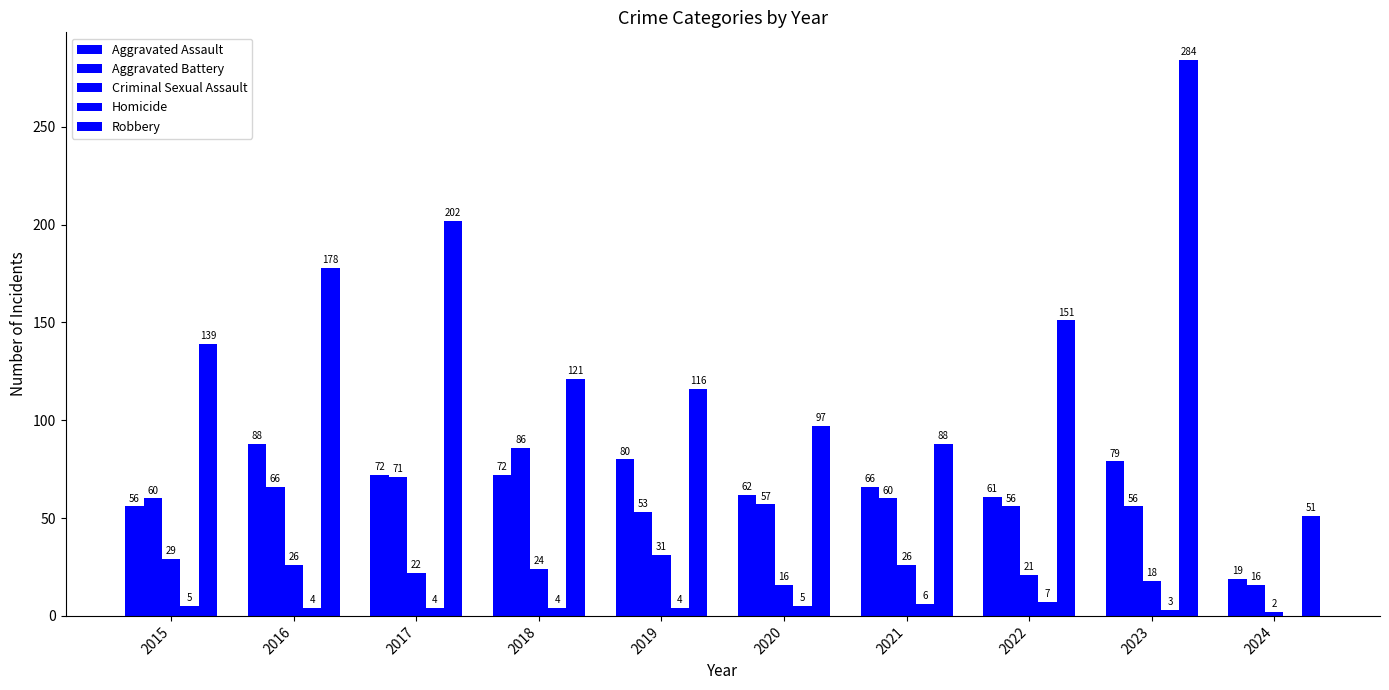

Count the number of categories in the chart.

10